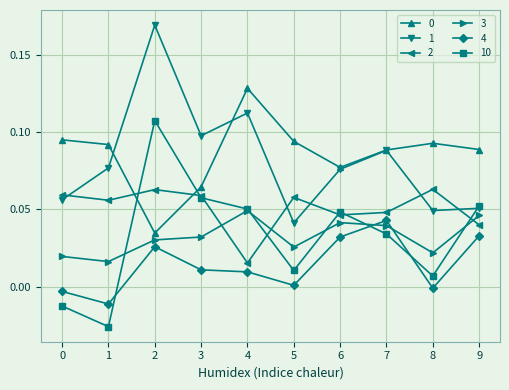

Is the value of 4 at 6 greater than the value of 10 at 1?

Yes